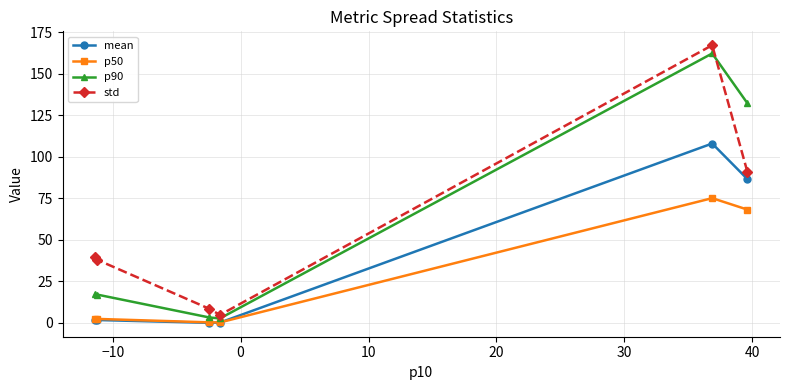

In std, how many points are lower than both neighbors (excluding endpoints)?

1